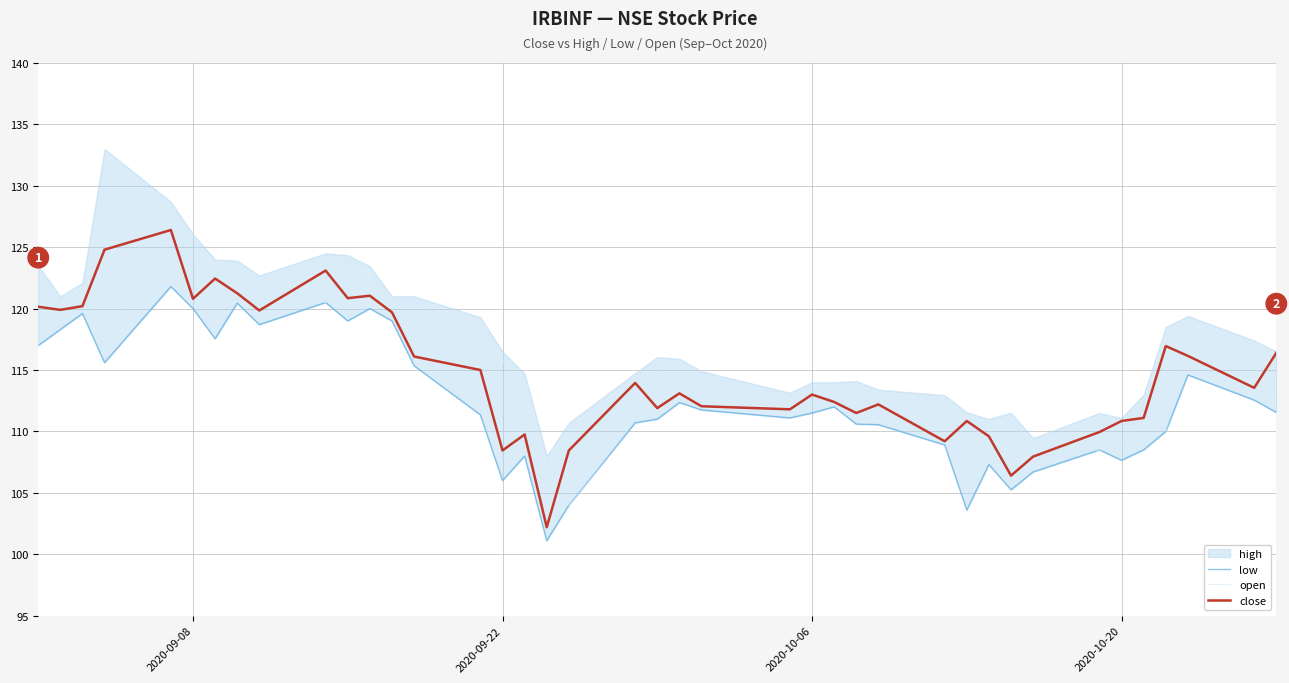

What is the difference between the maximum and minimum values in the close series?

24.2